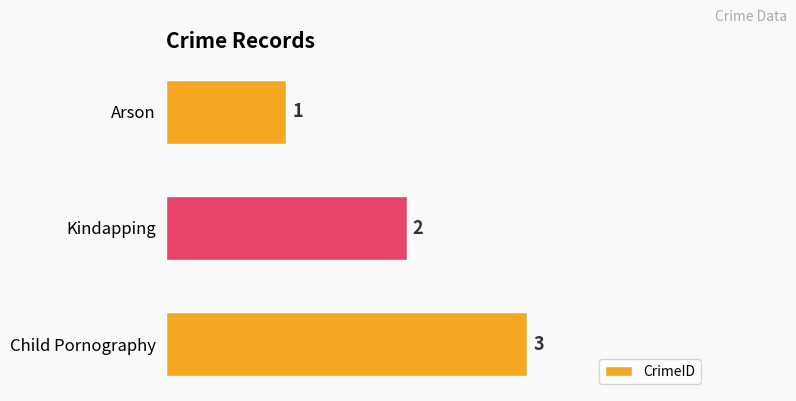

Which category has the highest value across all series?

Child Pornography